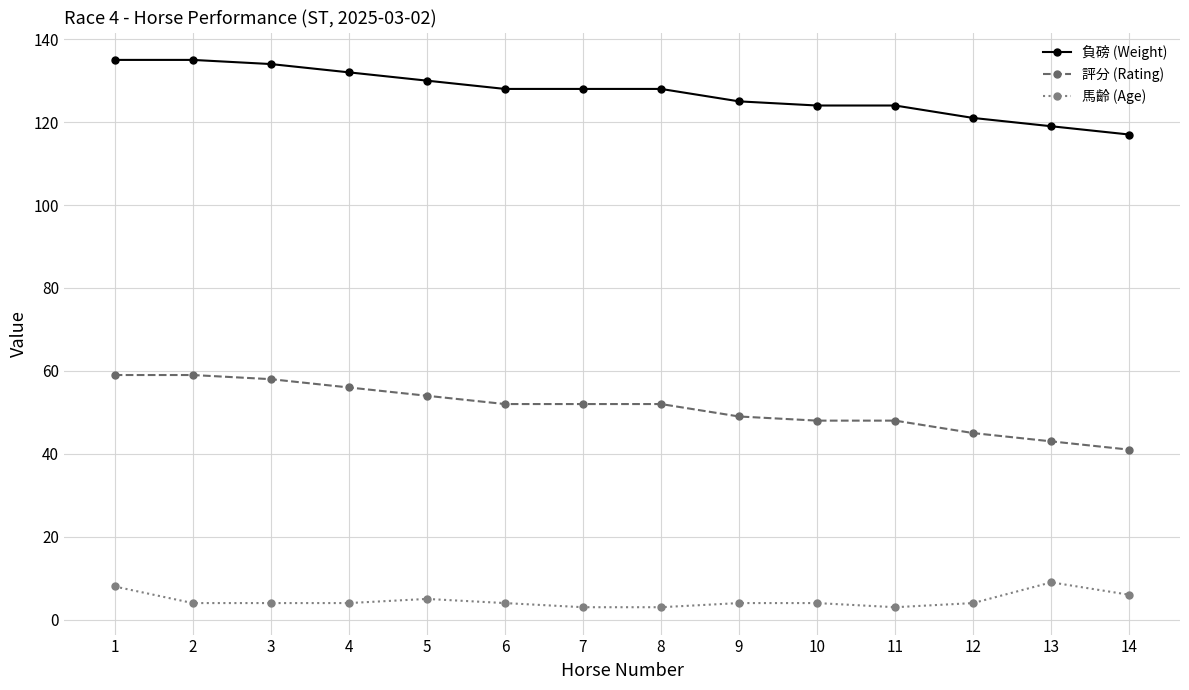

What is the sum of the 負磅 (Weight) values at 5 and 13?

249